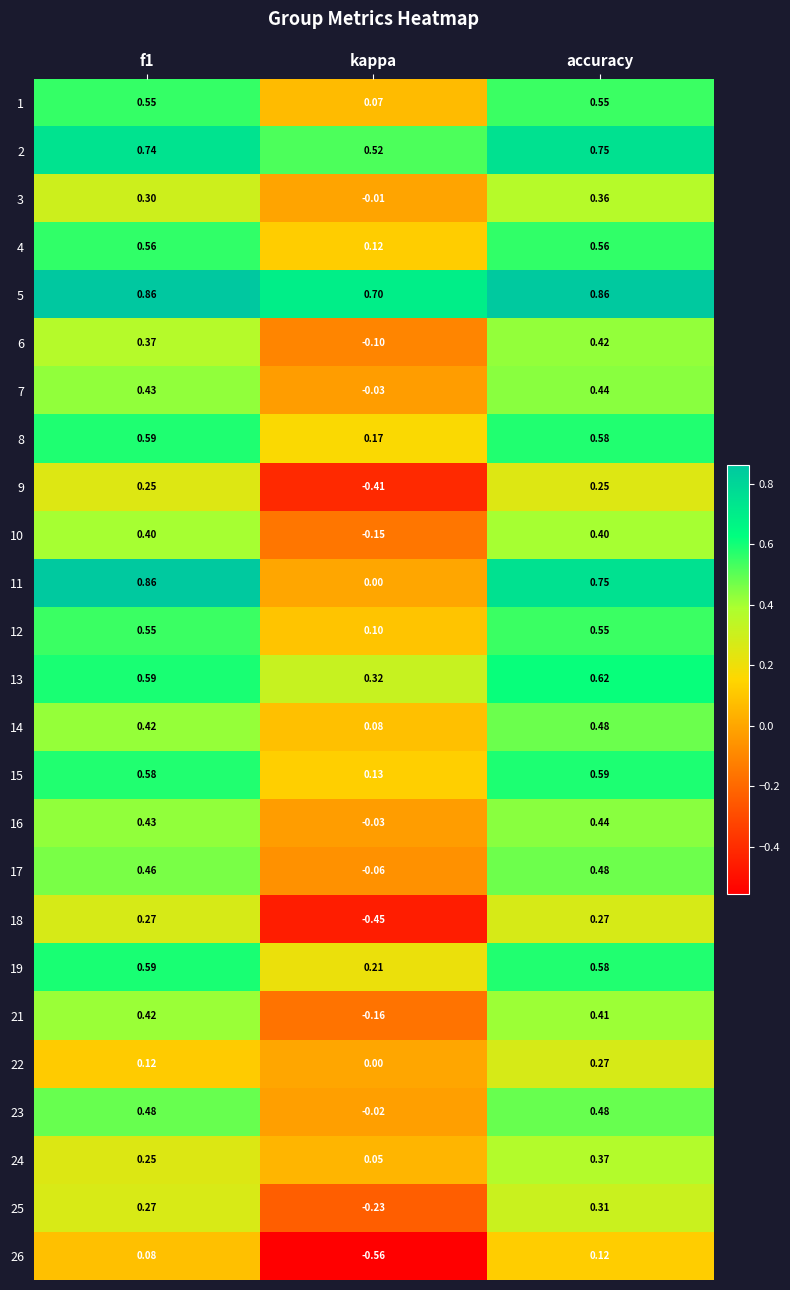

At which category is the sum across all series the highest?

accuracy